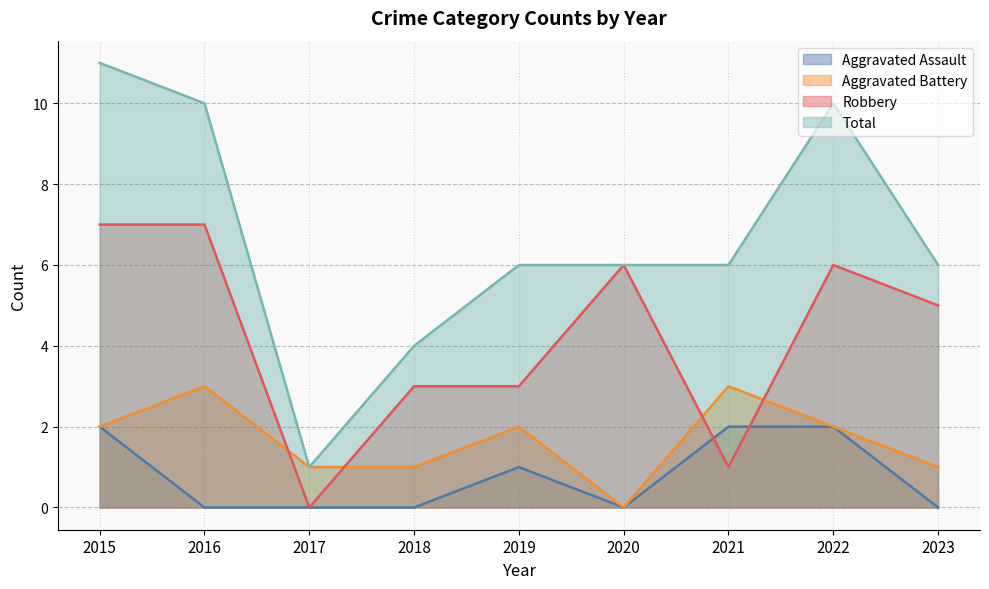

What is the value of the Aggravated Battery point at the 1st from the left?

2